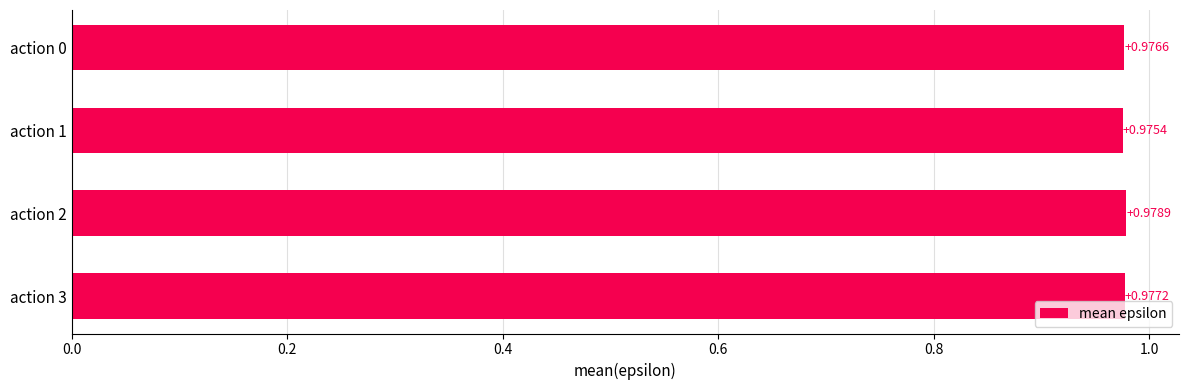

List the labels in order of value, smallest first.

action 1, action 0, action 3, action 2